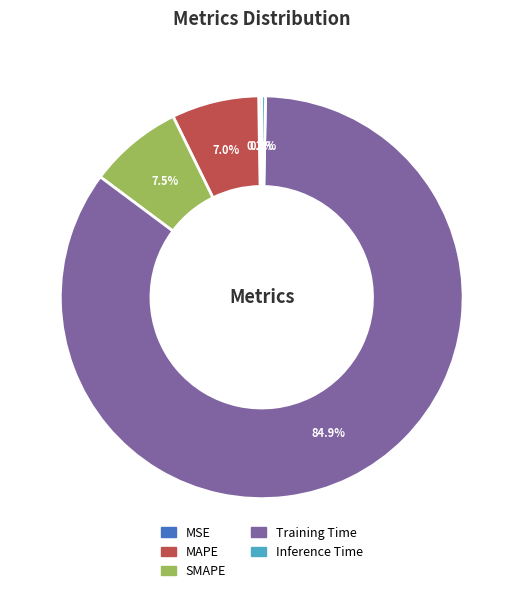

Between SMAPE and MAPE, which is larger?

SMAPE